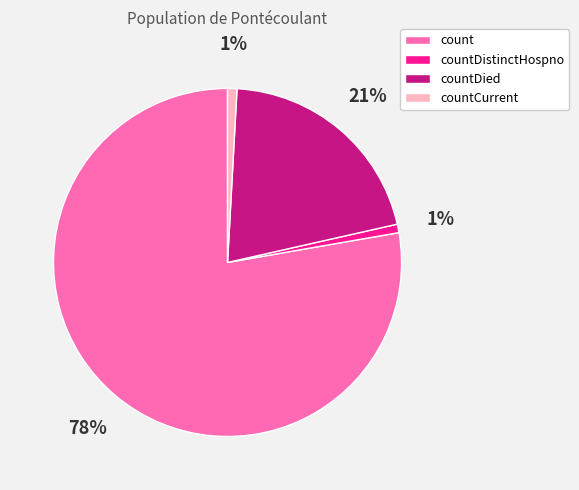

Which slice is the largest?

count